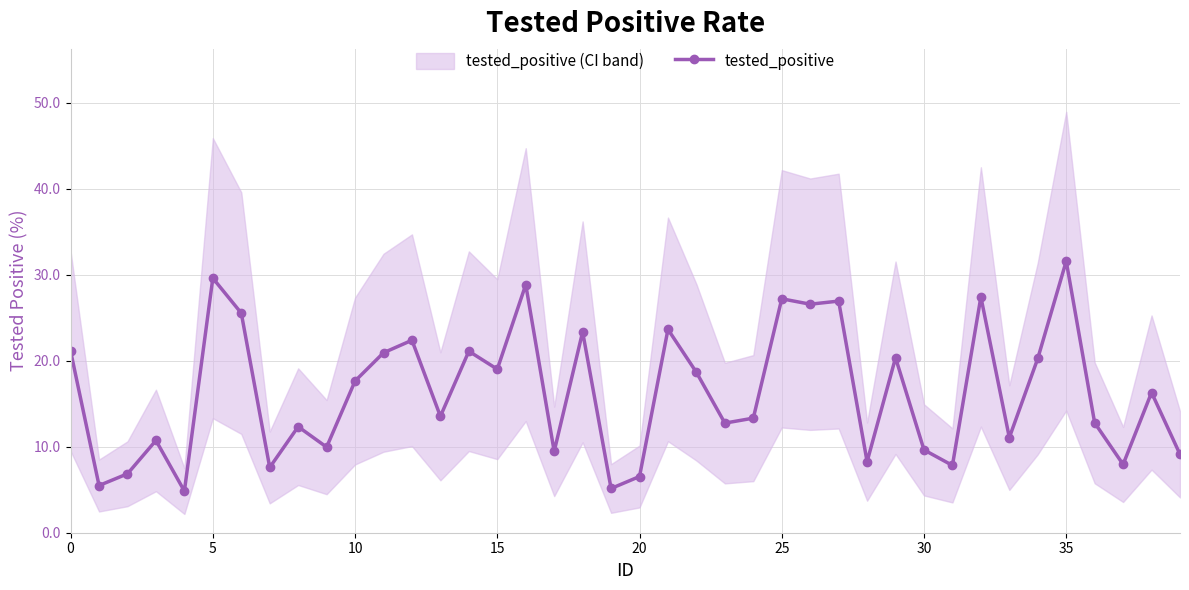

True or false: the data shows 20.3 at 34.

True